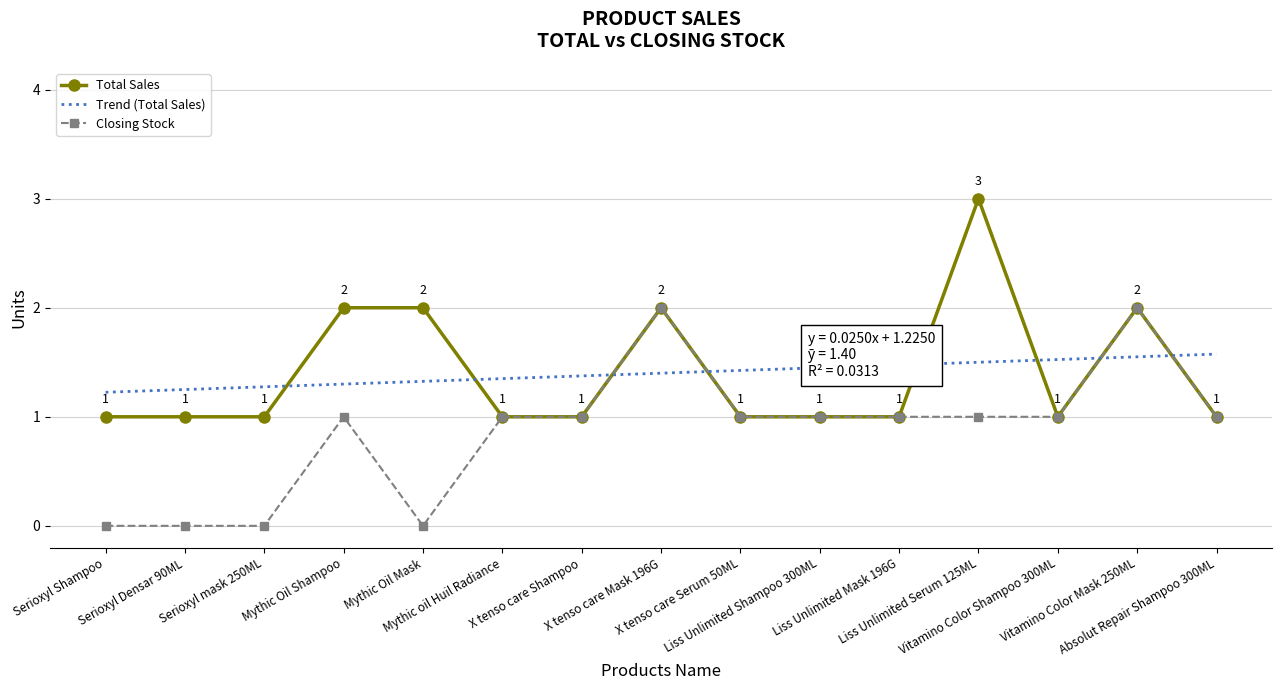

Count the number of categories in the chart.

15